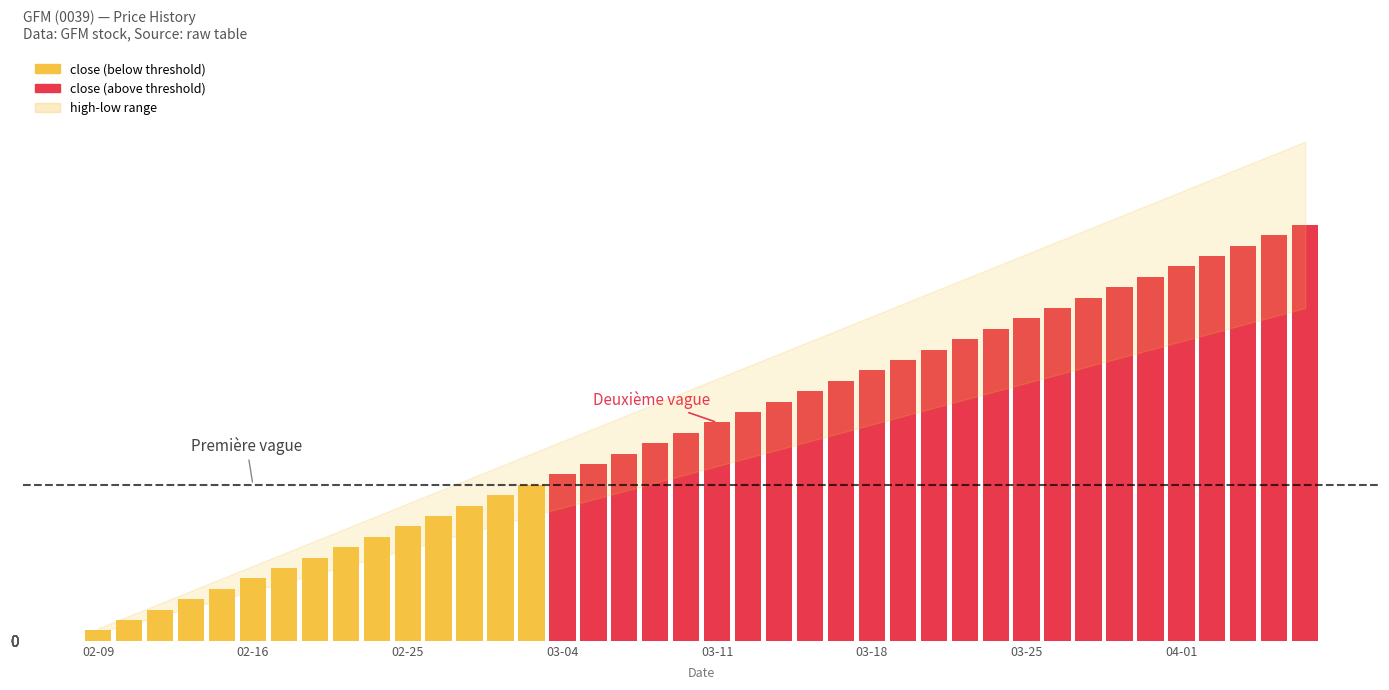

What is the value of the 26th bar from the left?

2.6